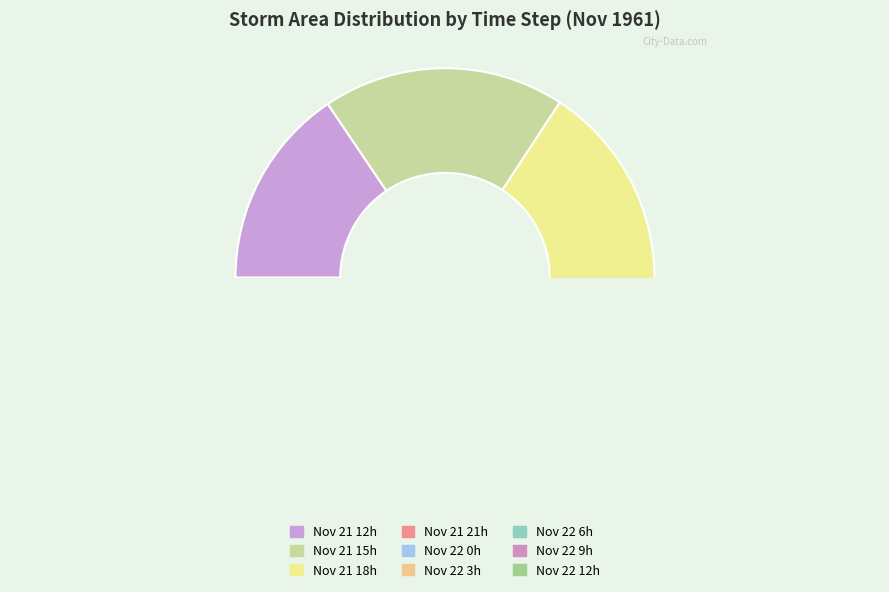

True or false: 21 accounts for 66% of the total.

False